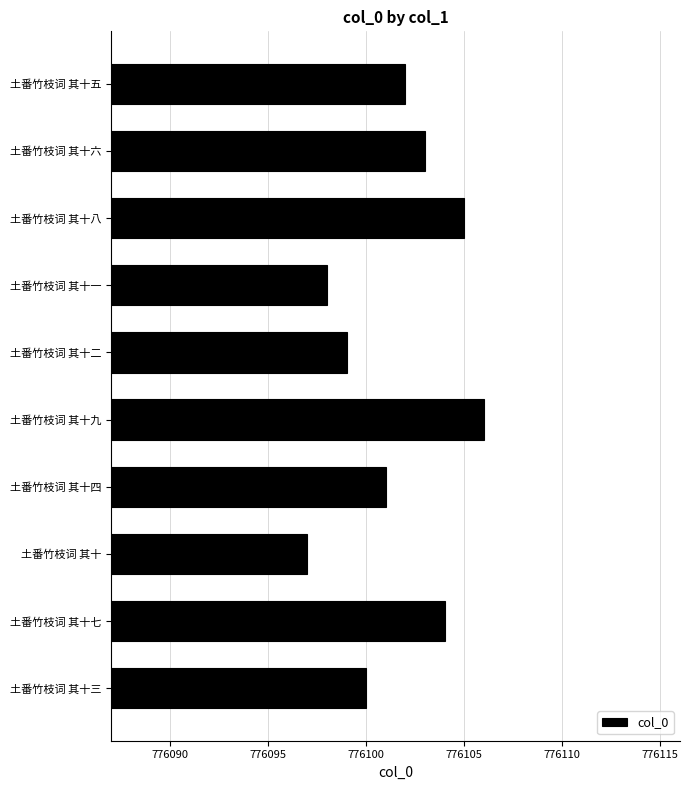

What is the smallest value displayed?

776097